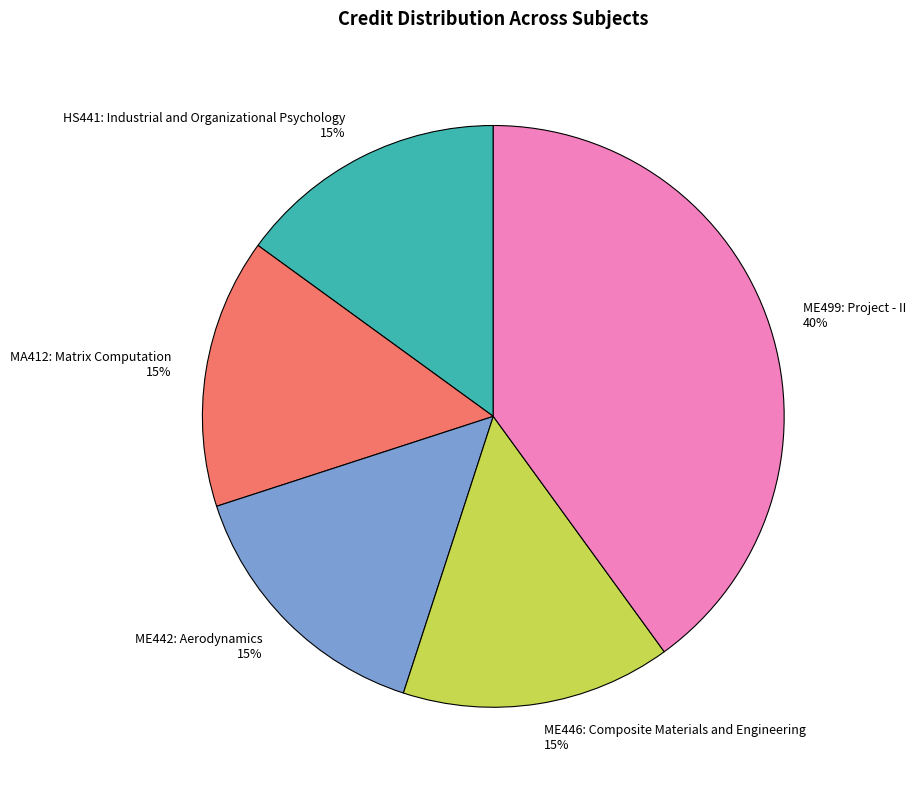

Is there a majority slice in this chart?

No